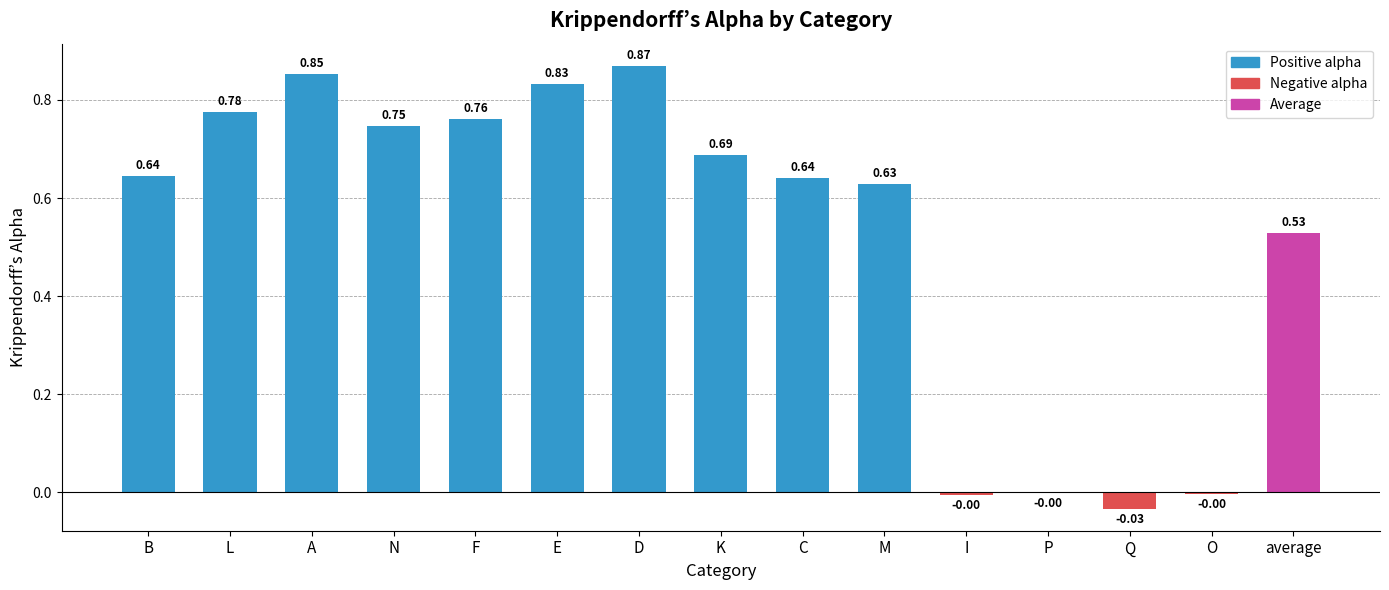

Where does the data first go above 0?

B